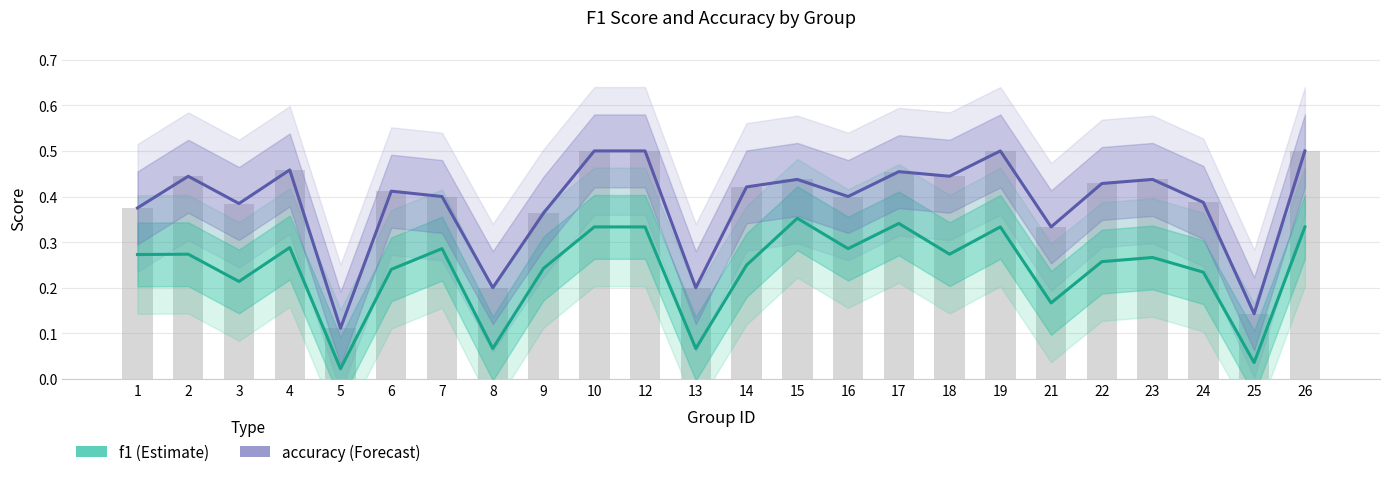

What is the total value across all series at 19?

0.8